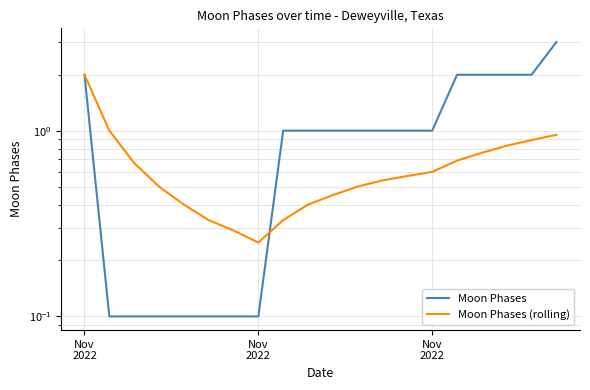

At which category does Moon Phases (rolling) reach its first local valley?

Nov 2022